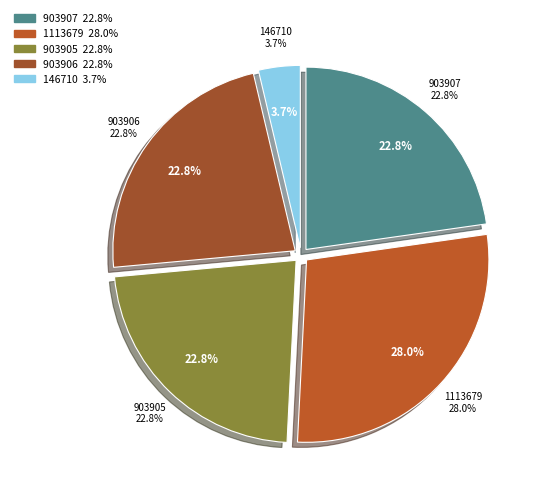

Is there a majority slice in this chart?

No